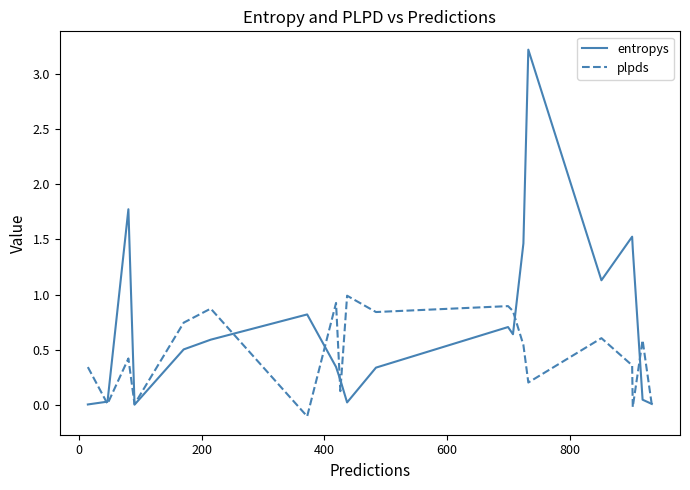

How many lines are shown in the chart?

2